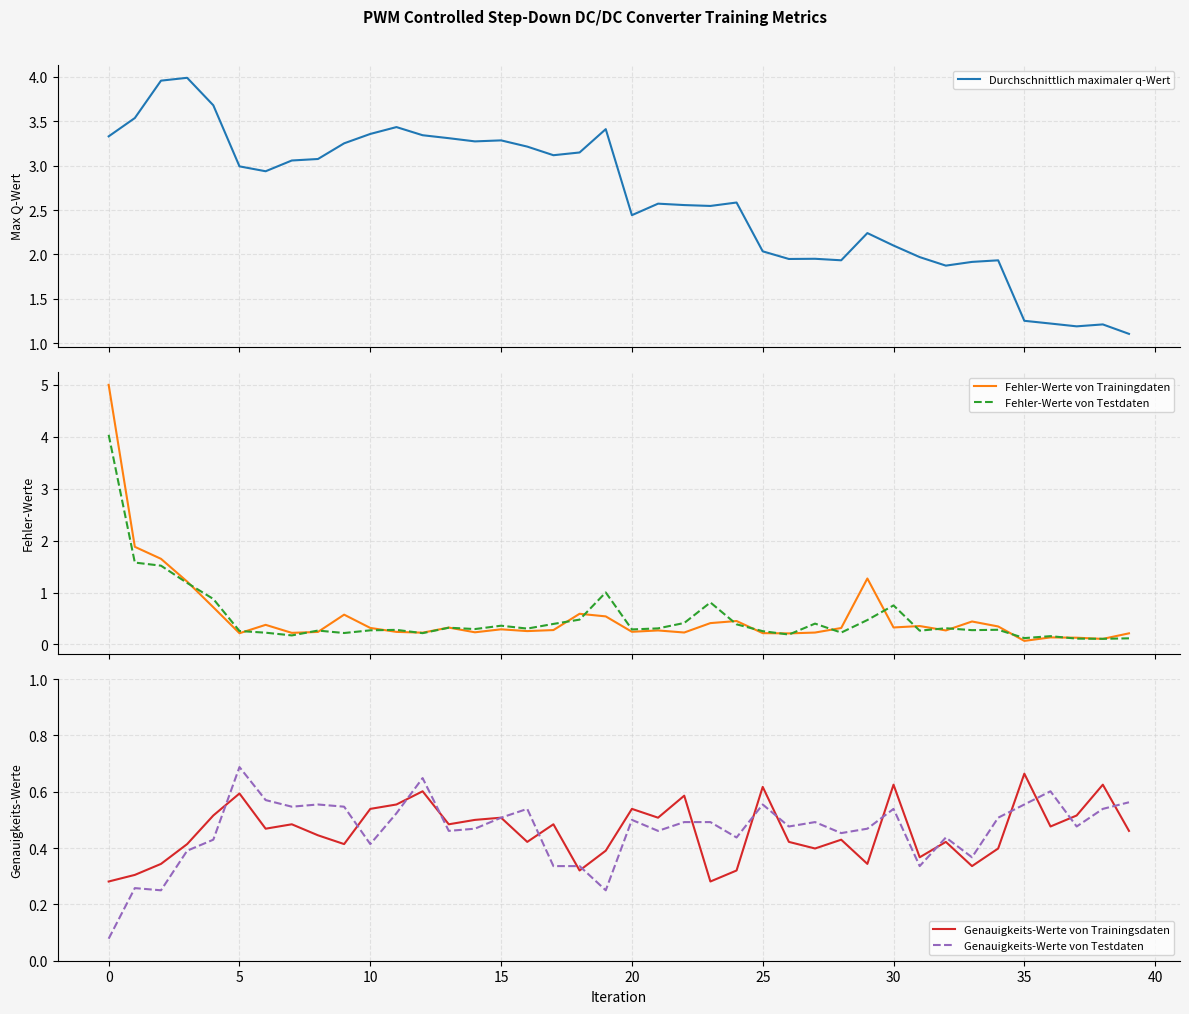

How many categories are shown in the chart?

40